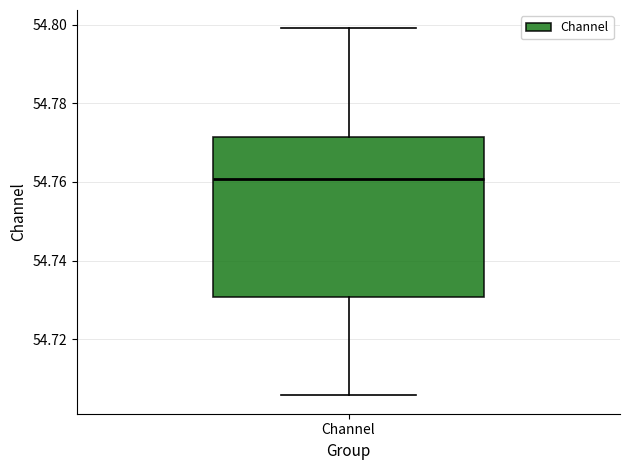

Transcribe this box plot: give where the median line is, the range the box spans, and where the two whiskers end, as read against the y-axis. The values are not printed on the chart, so give them approximately, as read against the axis.

median 54.760, box 54.730 to 54.772, whiskers 54.706 to 54.800